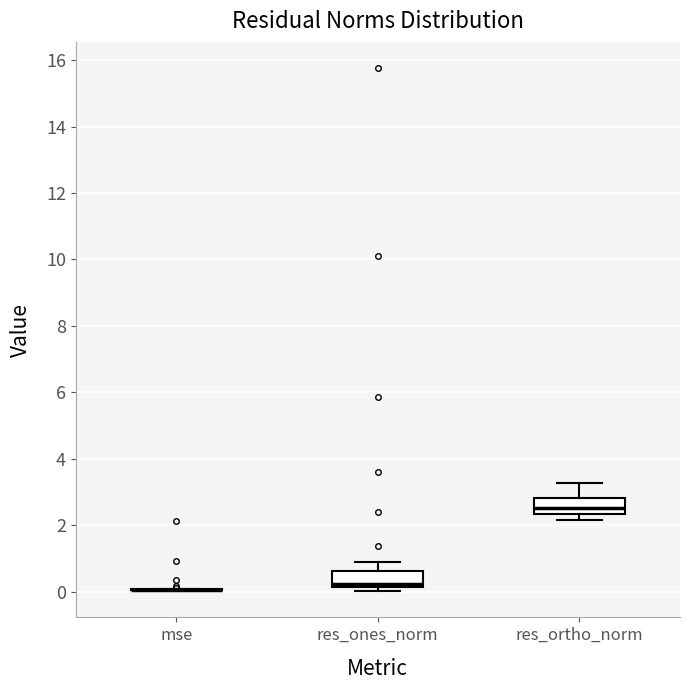

Reading left to right, transcribe this box plot: for each box, give where its median line is, the range the box spans, and where its two whiskers end, as read against the y-axis. The values are not printed on the chart, so give them approximately, as read against the axis.

mse: box collapsed to a line at 0.0, whiskers 0.0 to 0.0
res_ones_norm: median 0.2 (just above the box's lower edge), box 0.2 to 0.6, whiskers 0.0 to 1.0
res_ortho_norm: median 2.6, box 2.4 to 2.8, whiskers 2.2 to 3.2